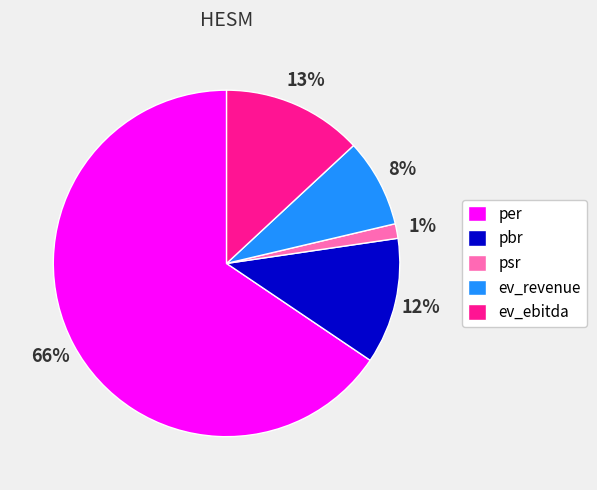

Which slice is the smallest?

psr